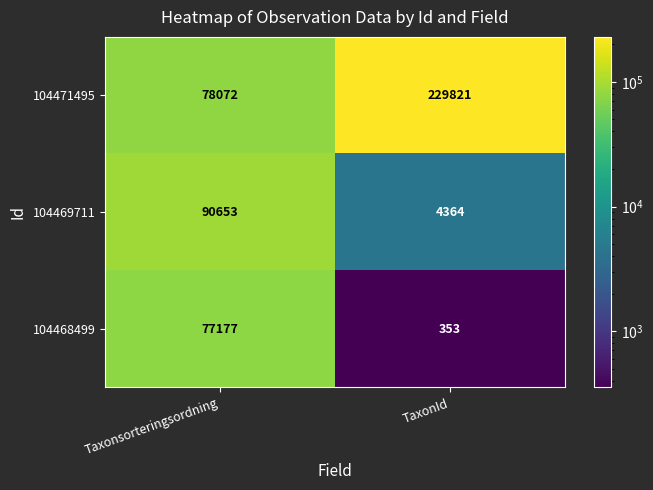

Where is 104471495 nearest to the value 153946?

Taxonsorteringsordning